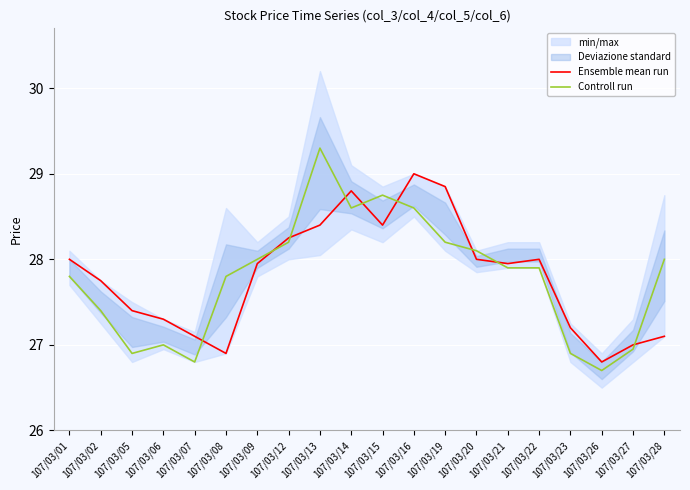

At which category is the sum across all series the highest?

107/03/13